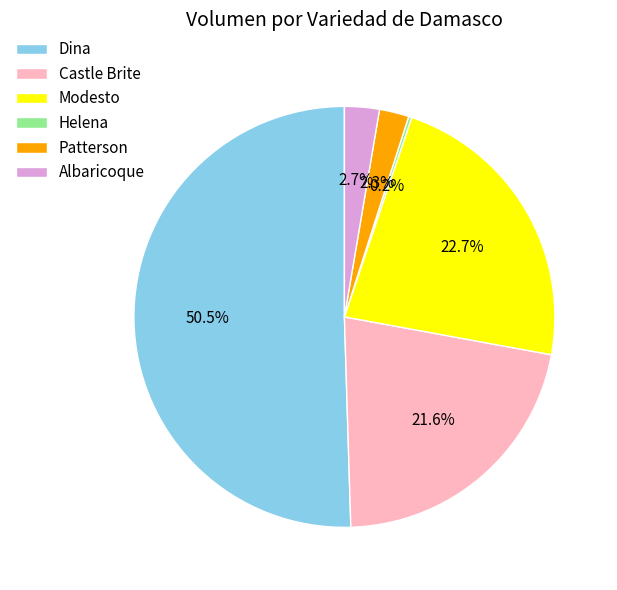

Do Modesto and Castle Brite together represent more than half of the pie?

No